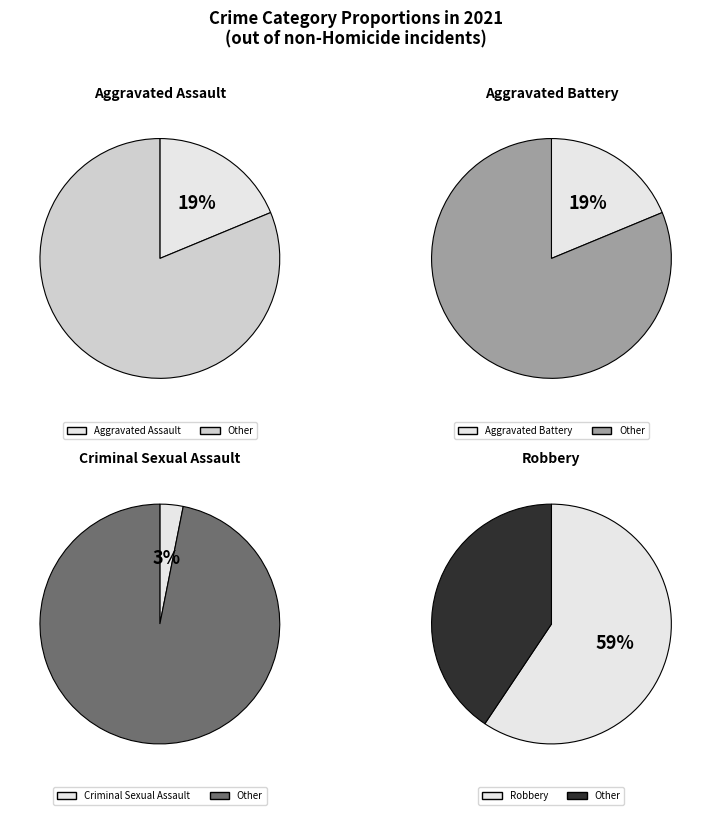

Between Robbery and Aggravated Battery, which is larger?

Robbery